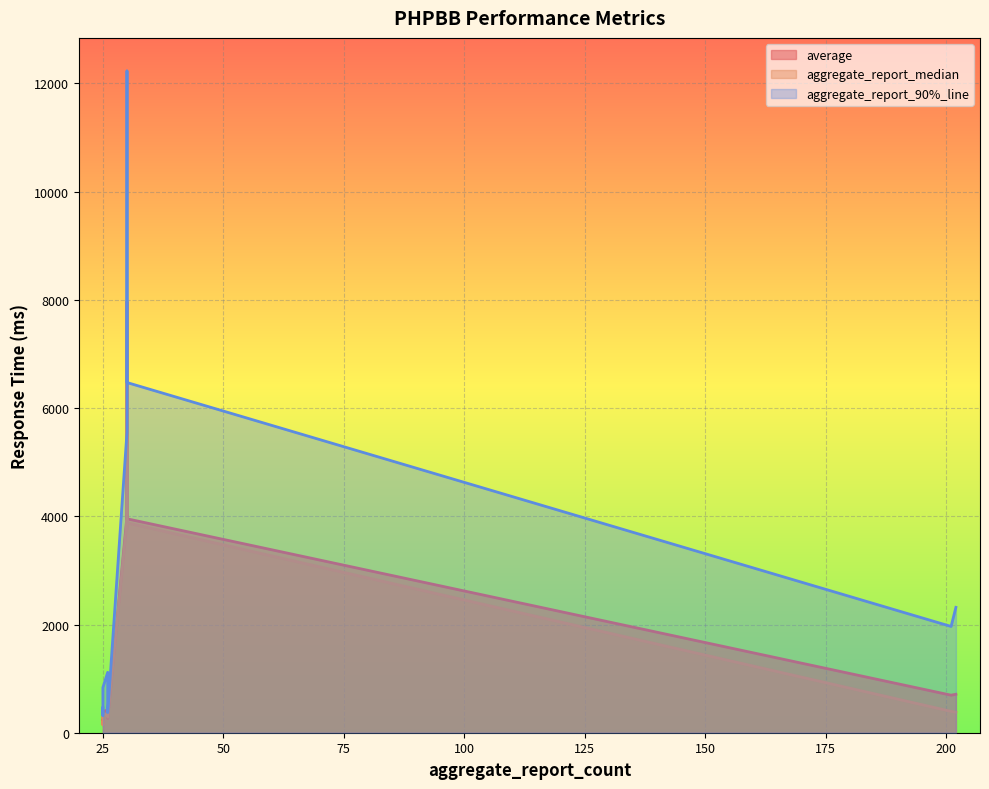

The value of aggregate_report_median at PHPBB Logout-0 is 198. True or false?

True